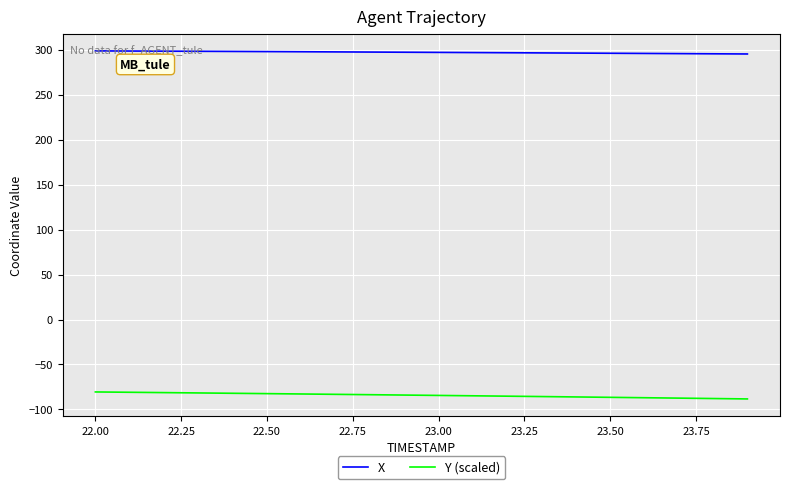

True or false: X and Y (scaled) intersect in this chart.

False